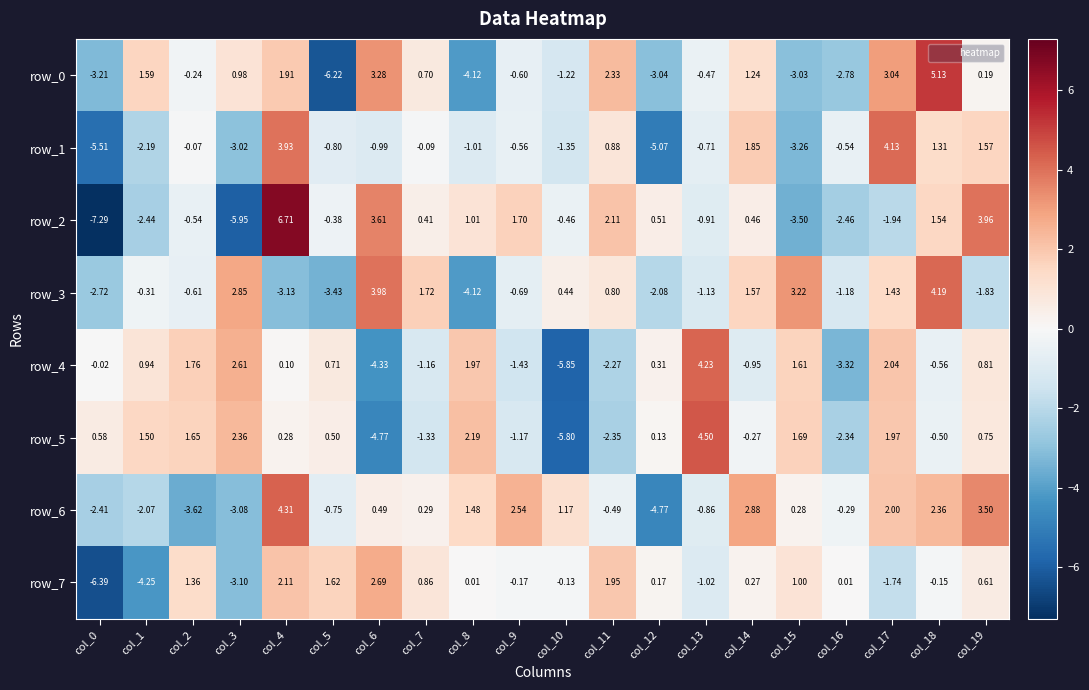

What is the difference between the maximum and second lowest values in the row_2 series?

12.7